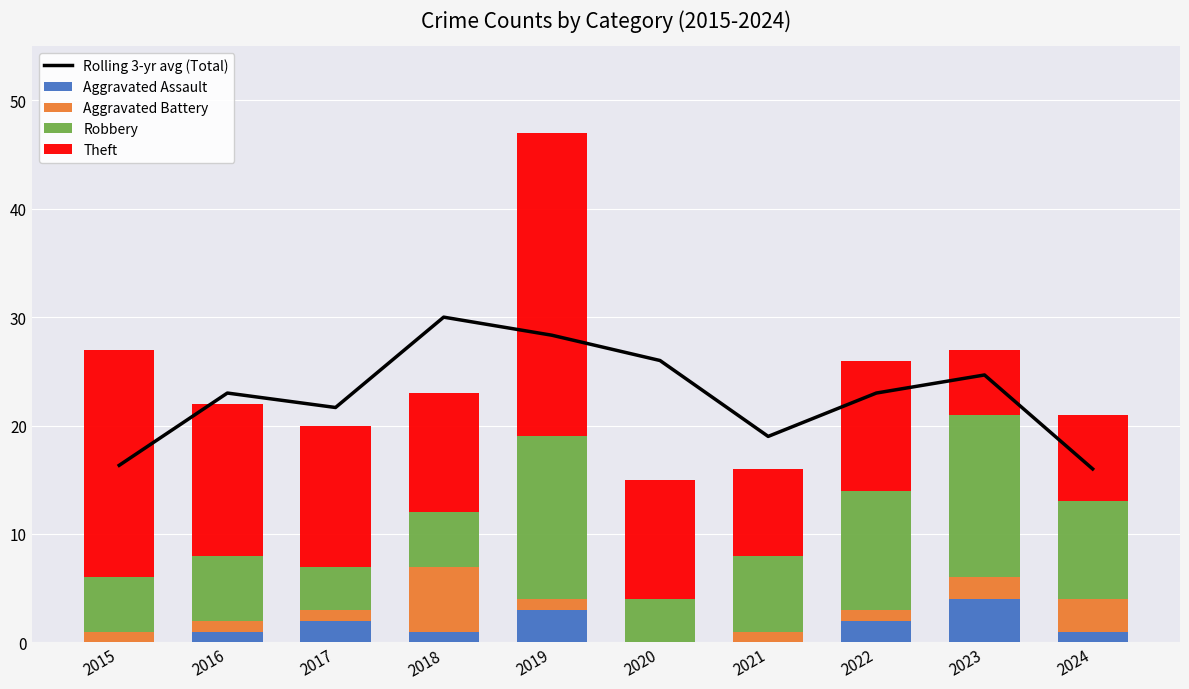

What is the sum of the Robbery values at 2015 and 2019?

20.0